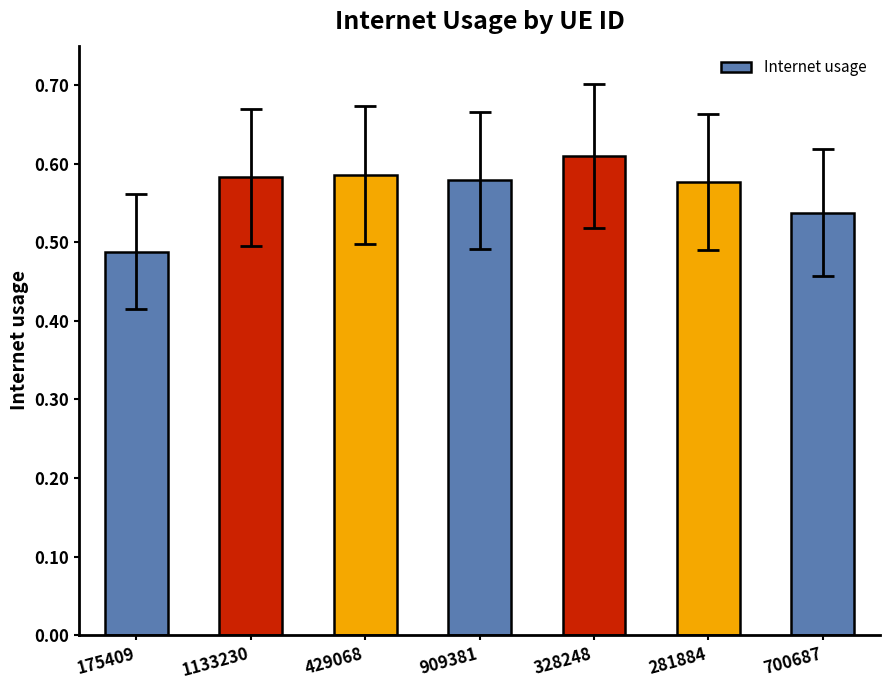

What is the sum of all values?

4.0